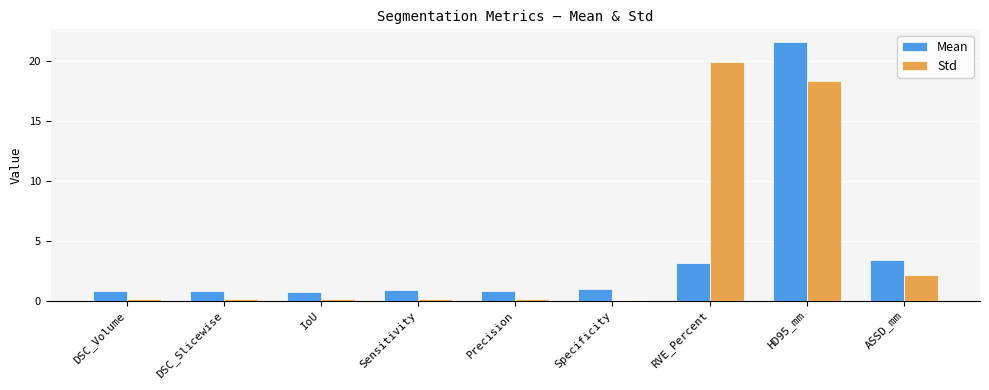

What is the total value across all series at ASSD_mm?

5.5